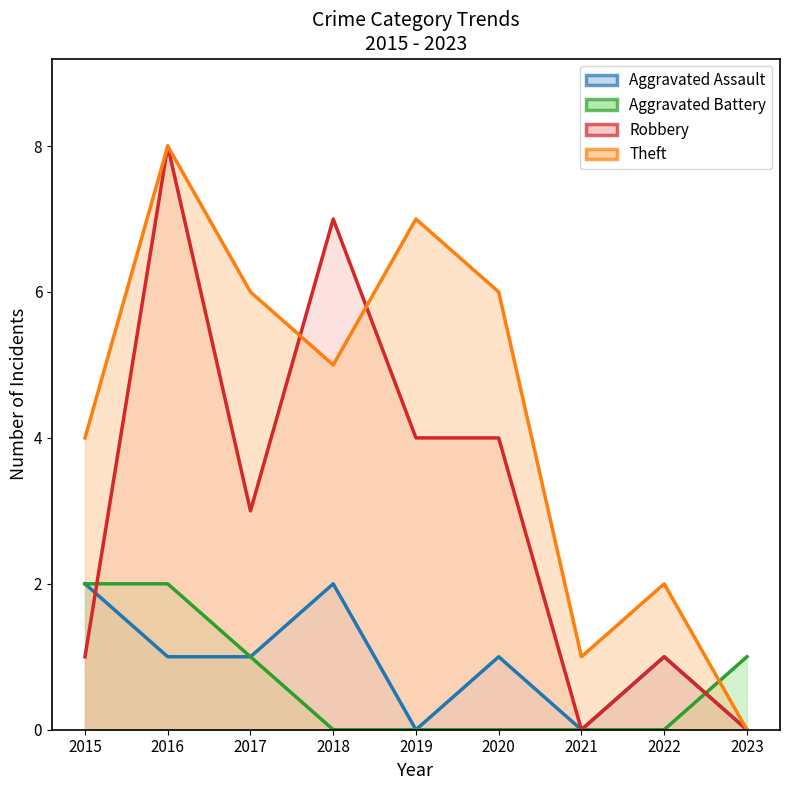

At which label is Aggravated Assault closest to 1?

2016